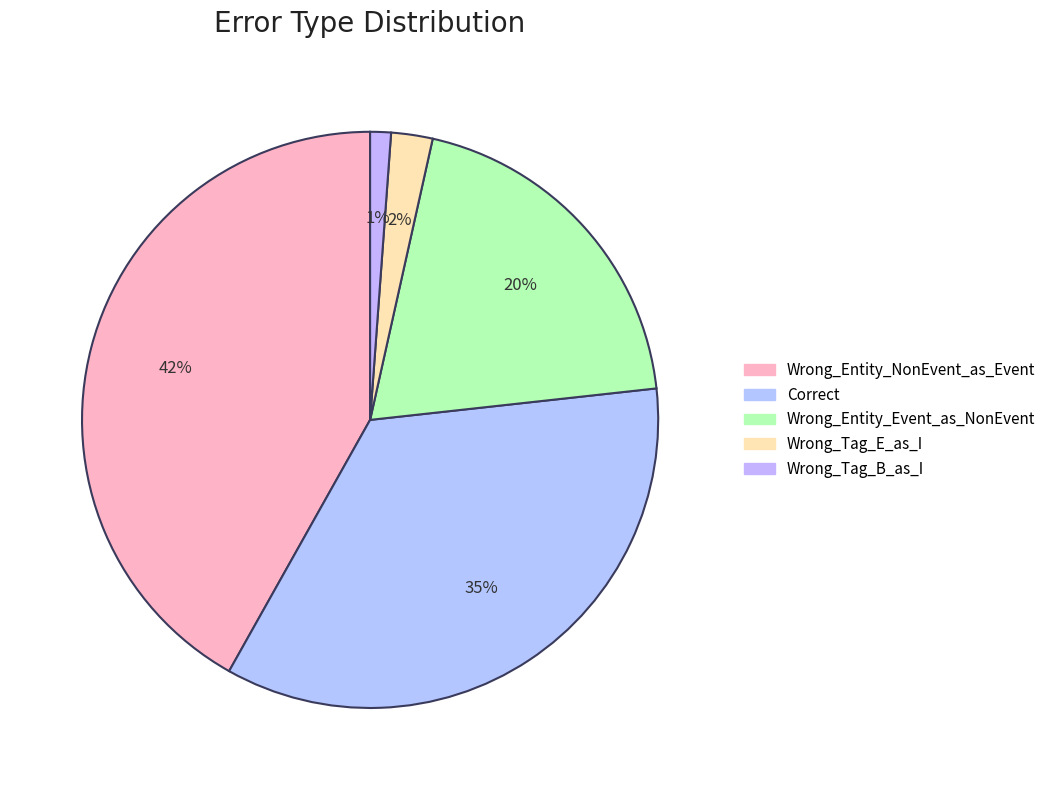

How many slices are in this pie chart?

5